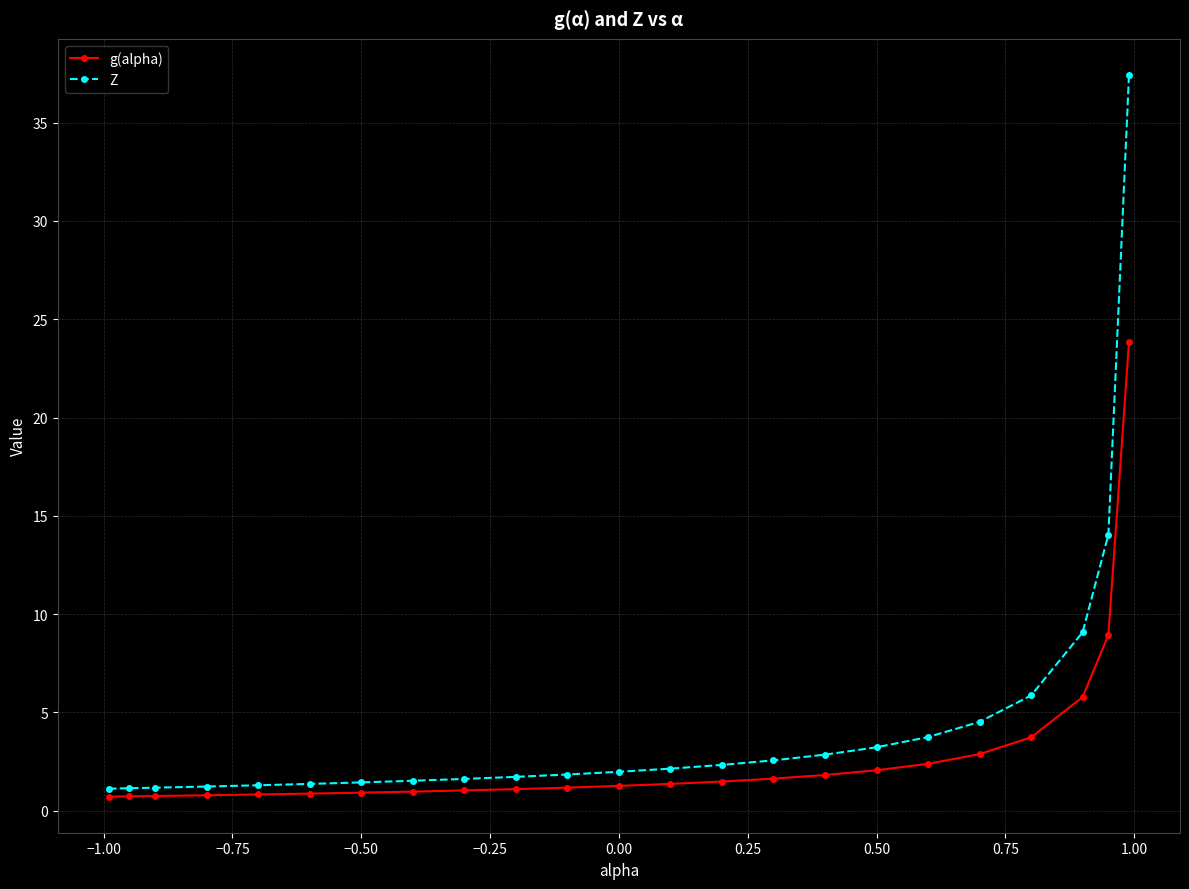

What is the greatest value displayed?

37.4